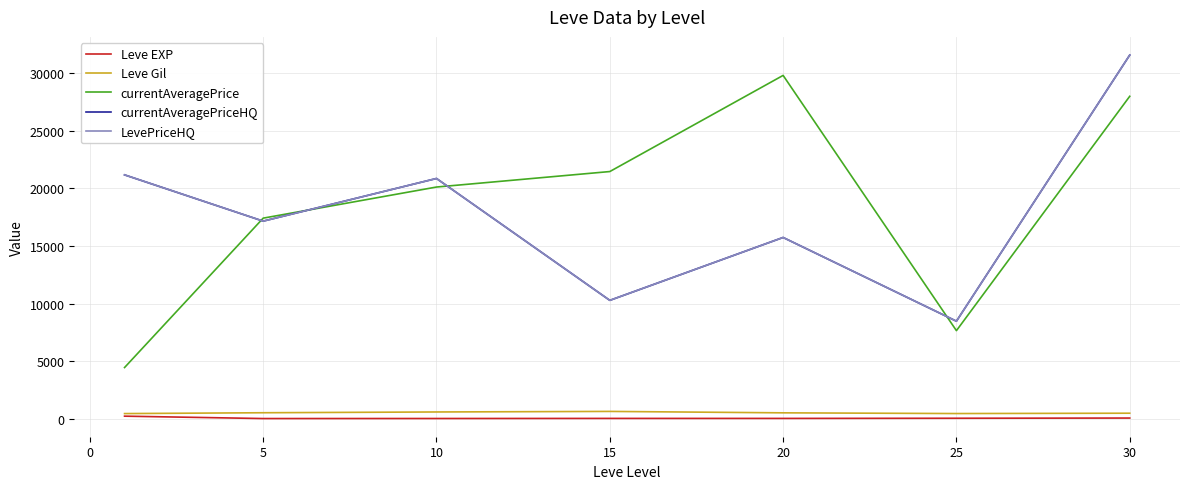

Does the chart have visible grid lines?

Yes